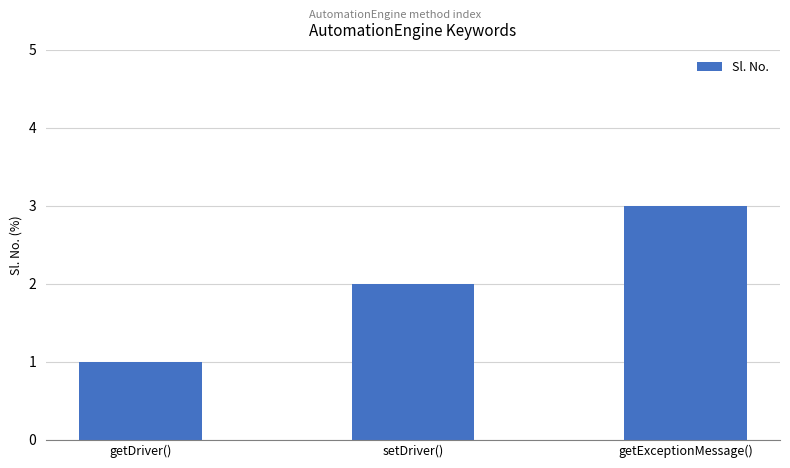

What is the sum of the values at getExceptionMessage() and getDriver()?

4